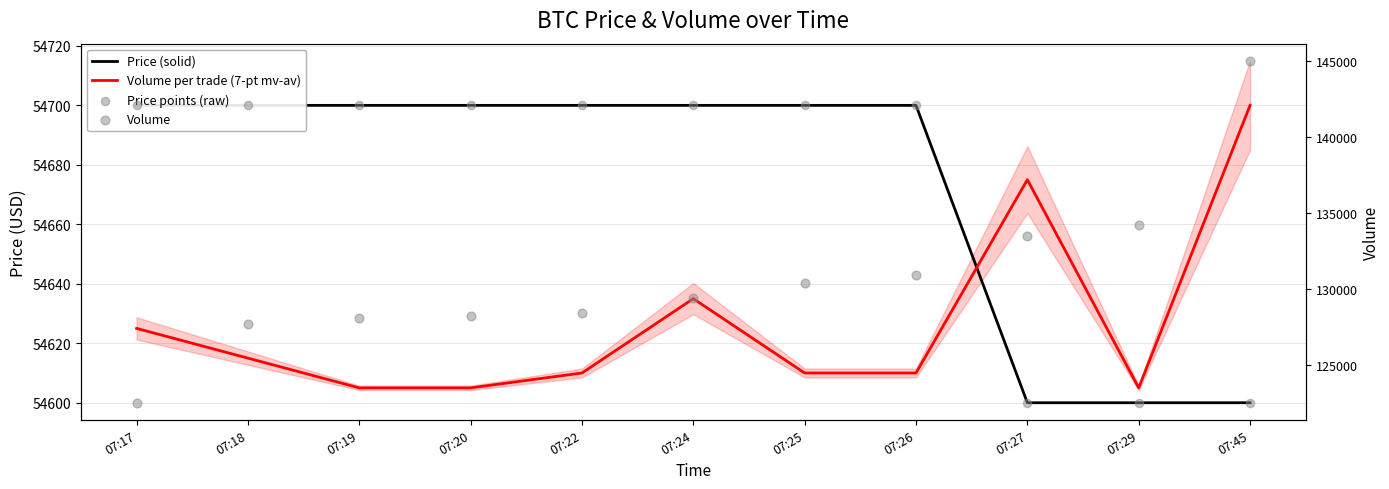

Which series reaches the maximum Y coordinate?

Volume